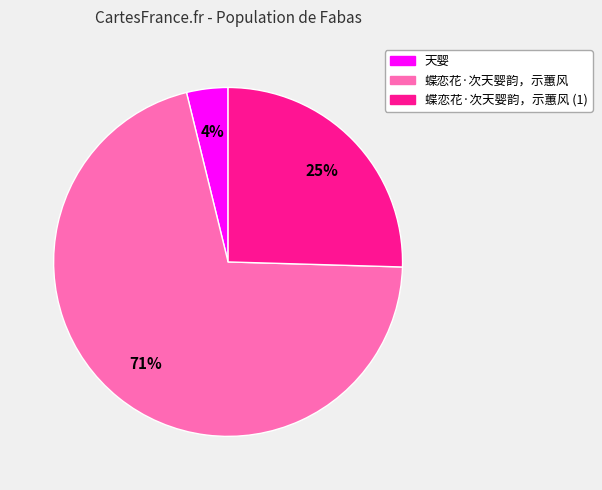

To the nearest percent, what percentage of the pie is 天婴?

4%